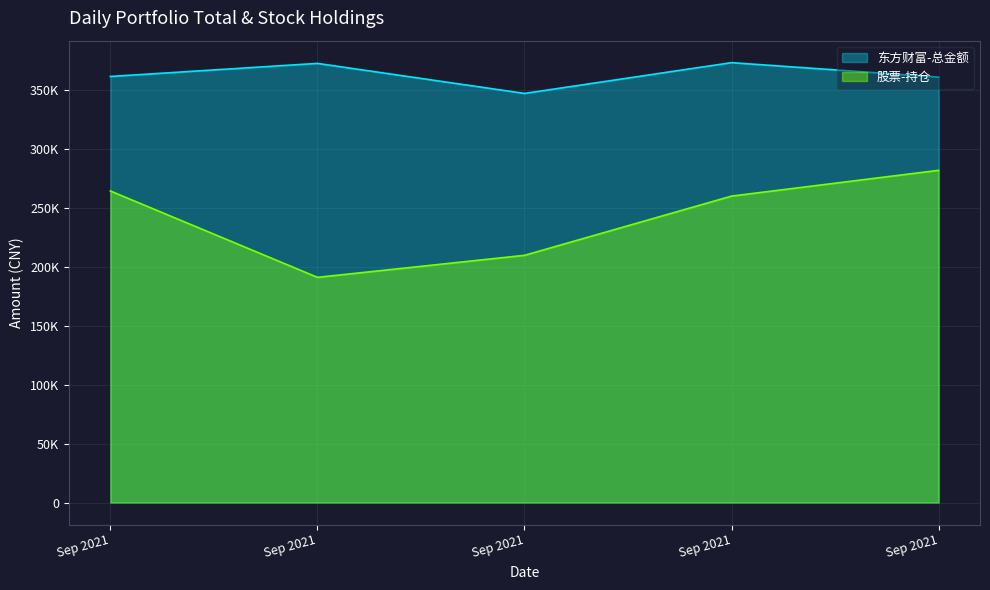

Which category has the highest value in the 股票-持仓 series?

Sep 2021